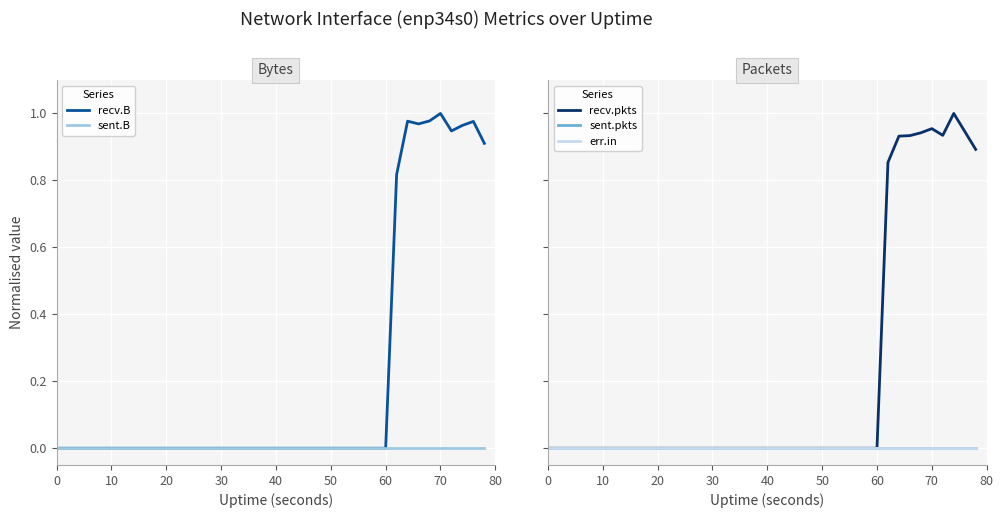

List the series in order of their peak value, highest first.

recv.B, recv.pkts, sent.B, sent.pkts, err.in